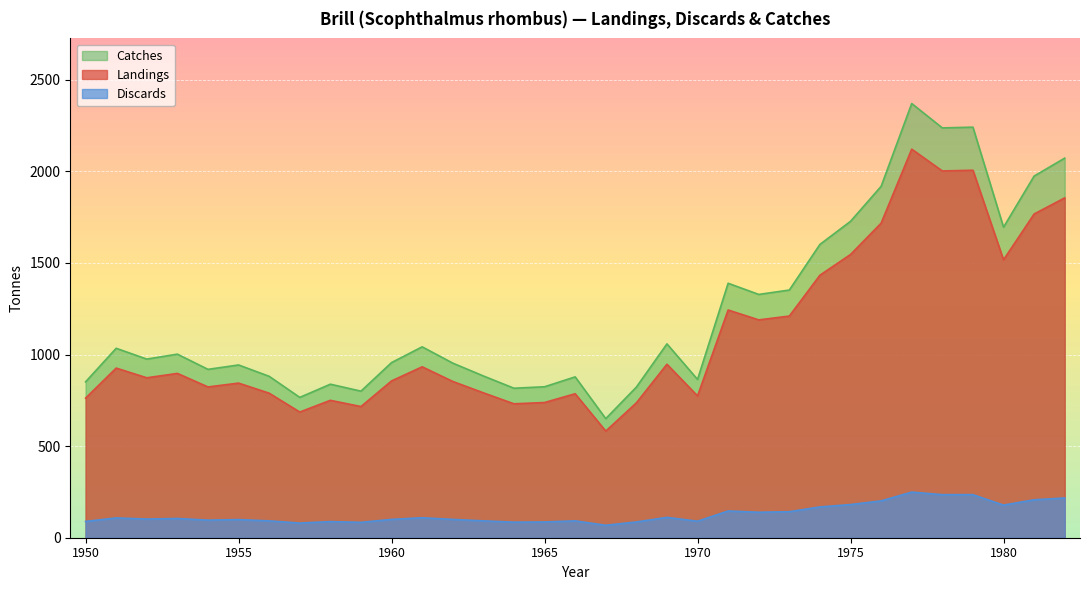

What is the value of the Discards point at the 6th from the left?

99